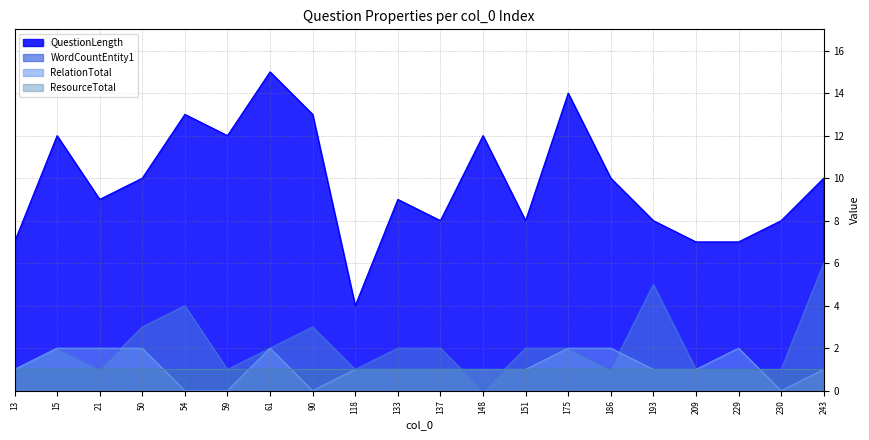

True or false: RelationTotal has a value of 1 at 50.

False